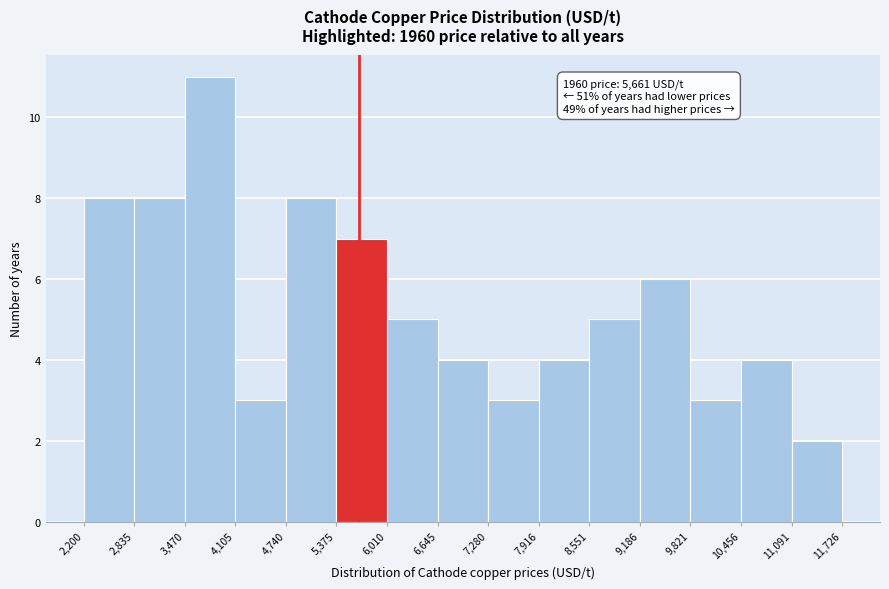

Which range on the x-axis has the tallest bar?

3,470 to 4,105